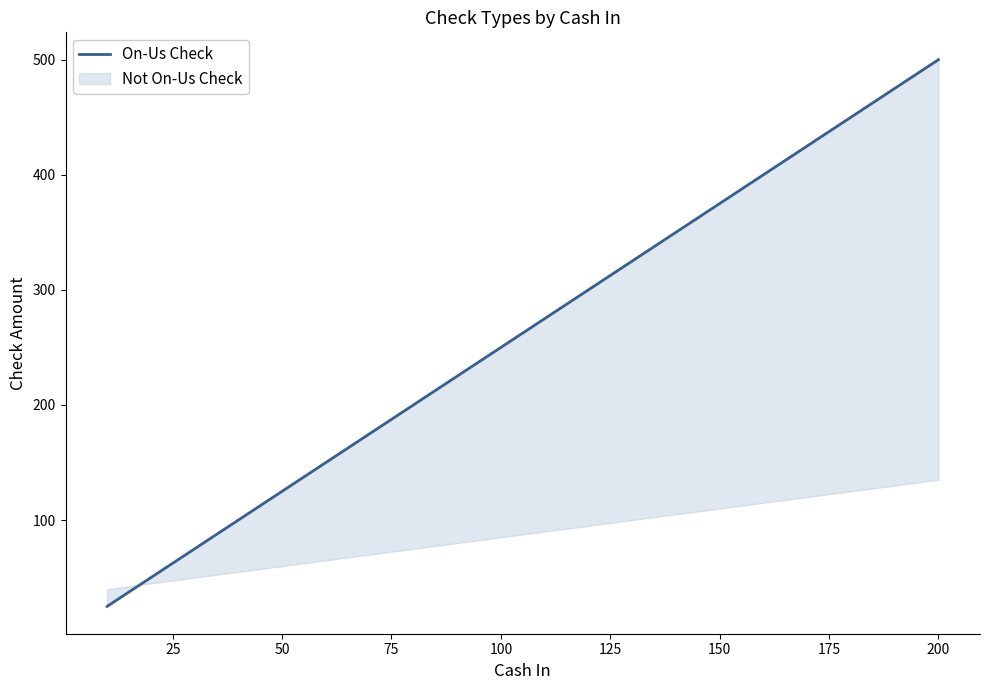

Does the chart display data point markers on the line(s)?

No